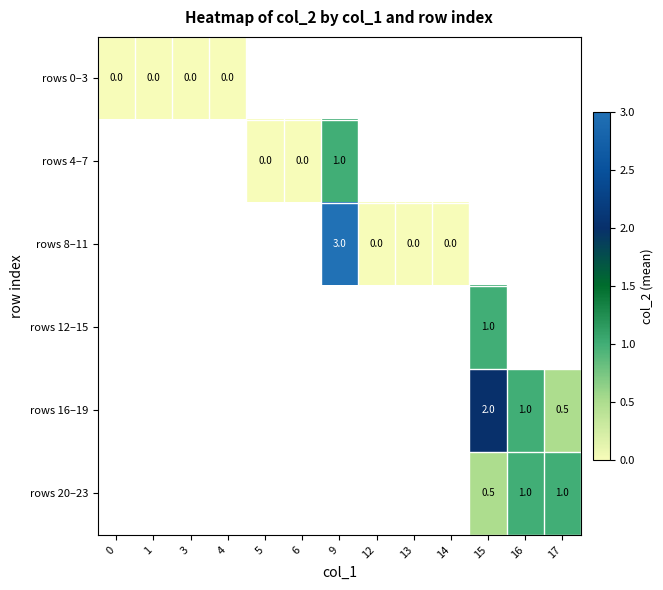

Which series changed the most between 0 and 4?

row_0